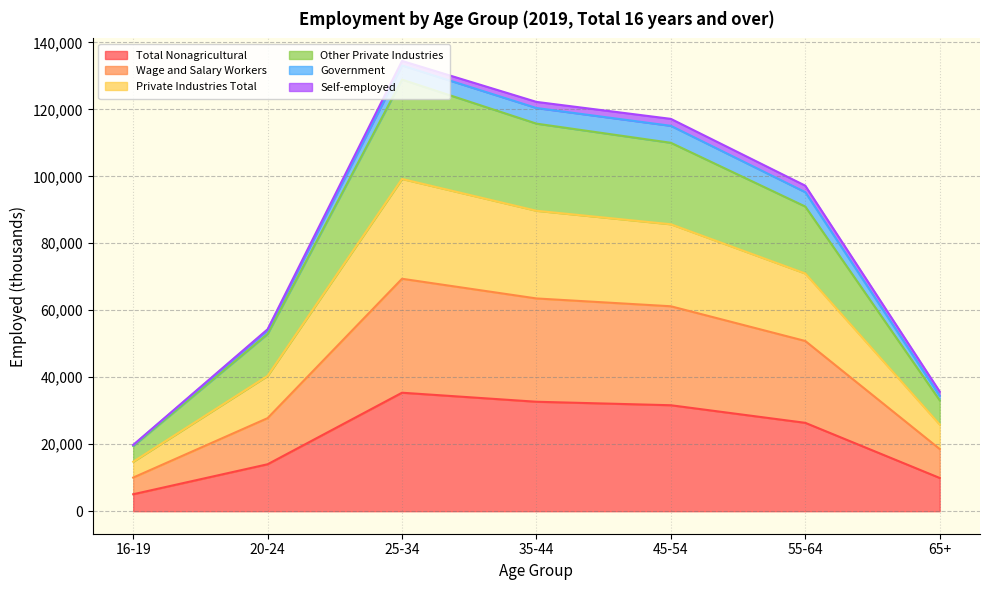

What is the lowest value of the Total Nonagricultural series?

5065